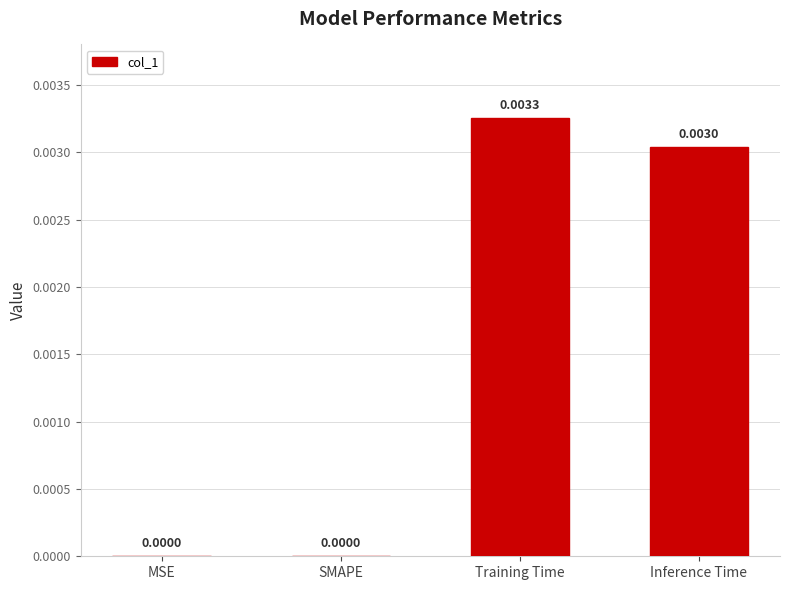

Count the number of data series in this chart.

1